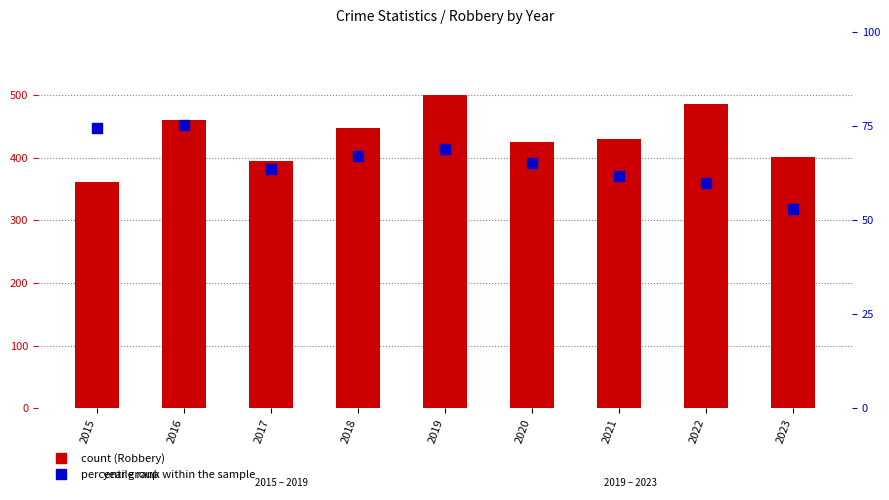

At how many categories does at least one series exceed 284?

9